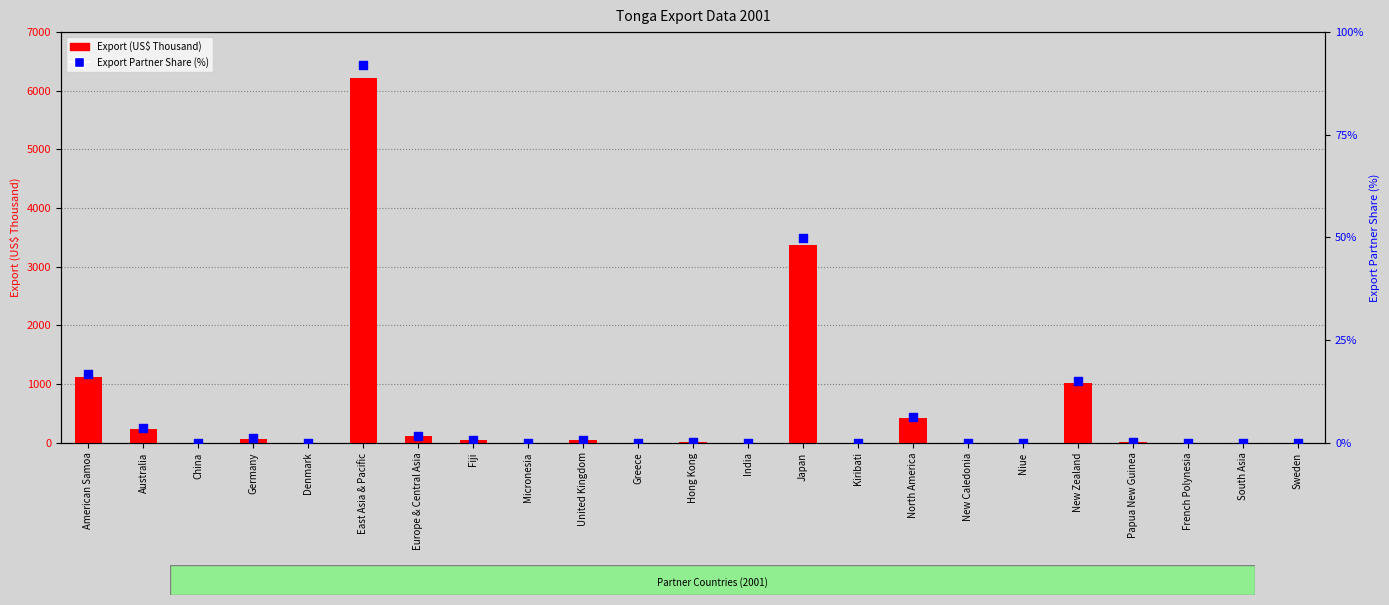

Which series reaches the minimum Y coordinate?

Export Partner Share (%)